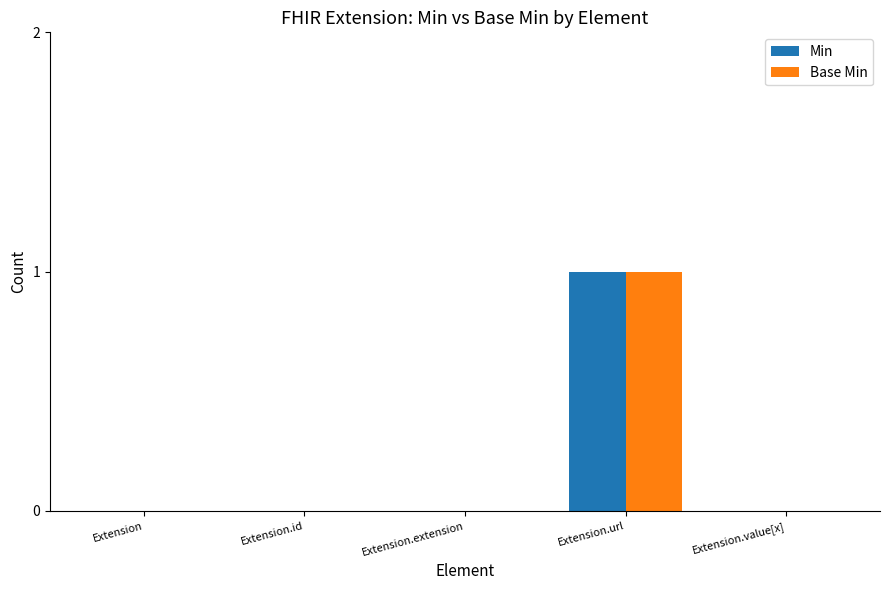

At which category is the sum across all series the highest?

Extension.url